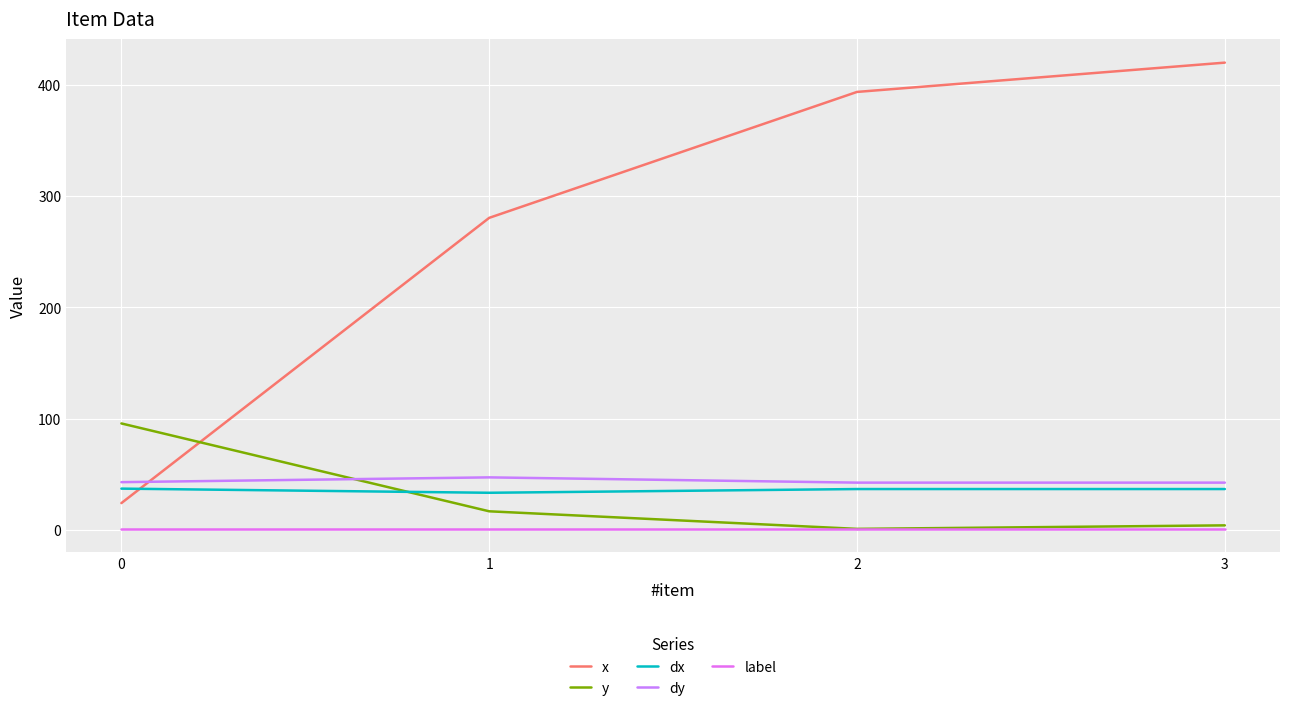

Is it true that x equals 701.6 at 2?

False